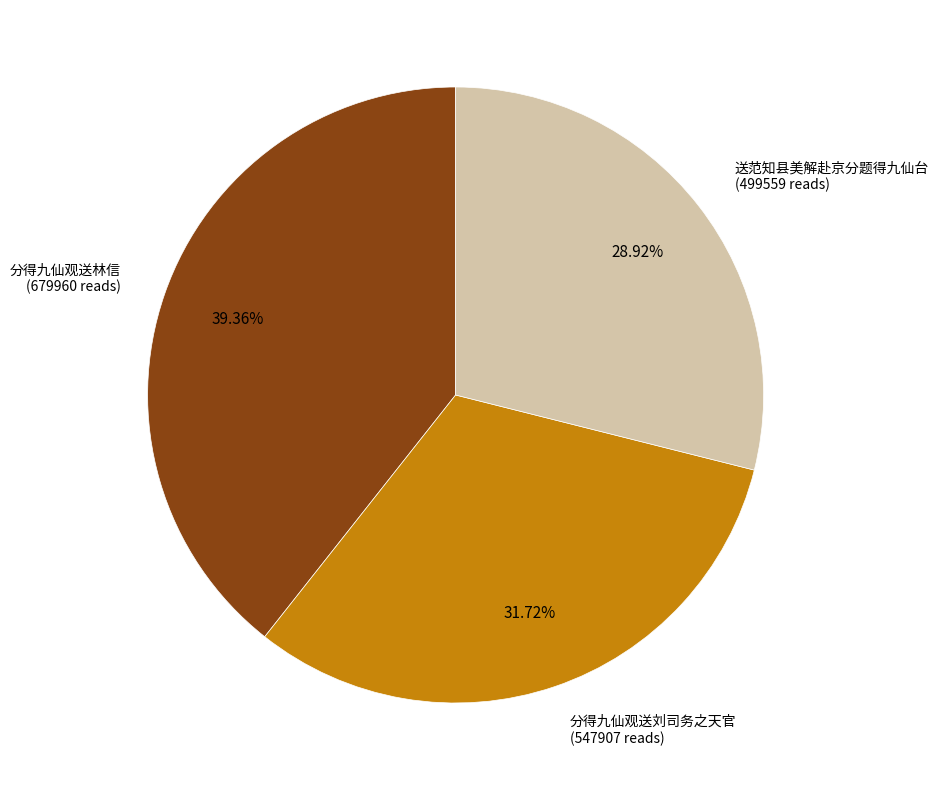

Is there a majority slice in this chart?

No